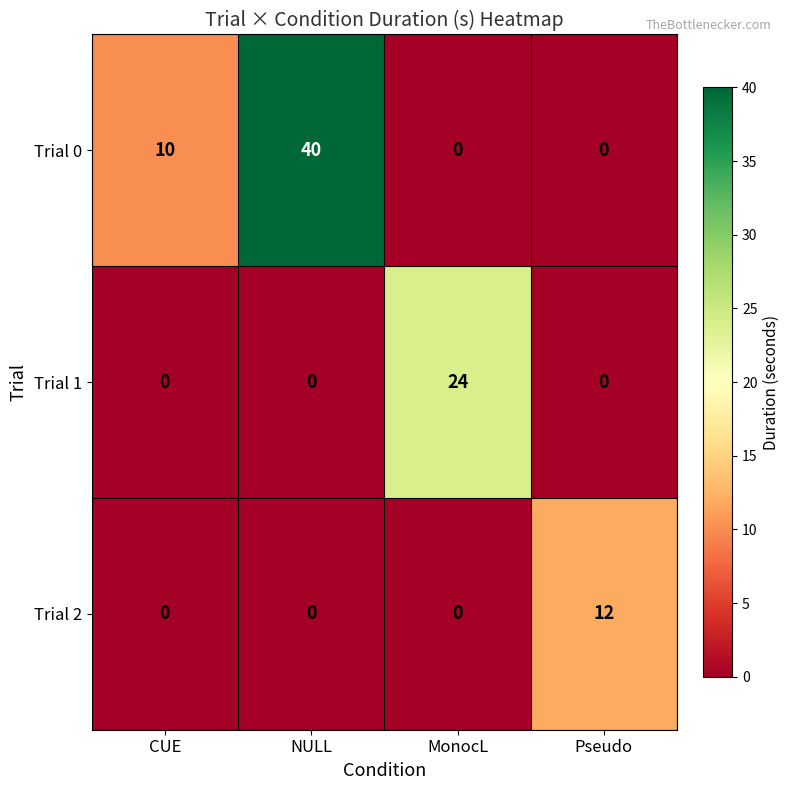

Reading right to left, transcribe all the data shown in this chart.

Trial 0: Pseudo=0	MonocL=0	NULL=40	CUE=10
Trial 1: Pseudo=0	MonocL=24	NULL=0	CUE=0
Trial 2: Pseudo=12	MonocL=0	NULL=0	CUE=0